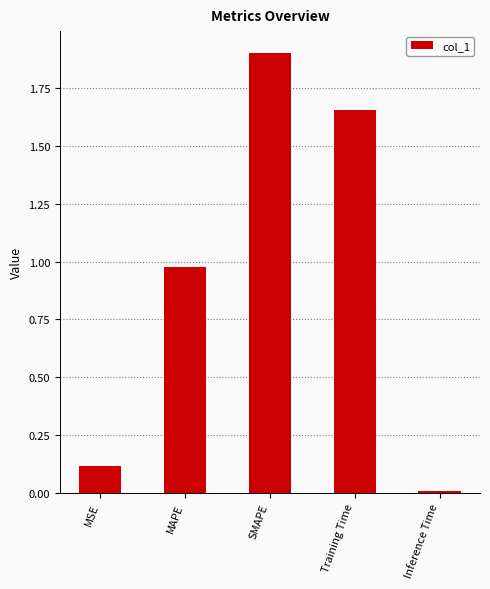

Count the number of data series in this chart.

1